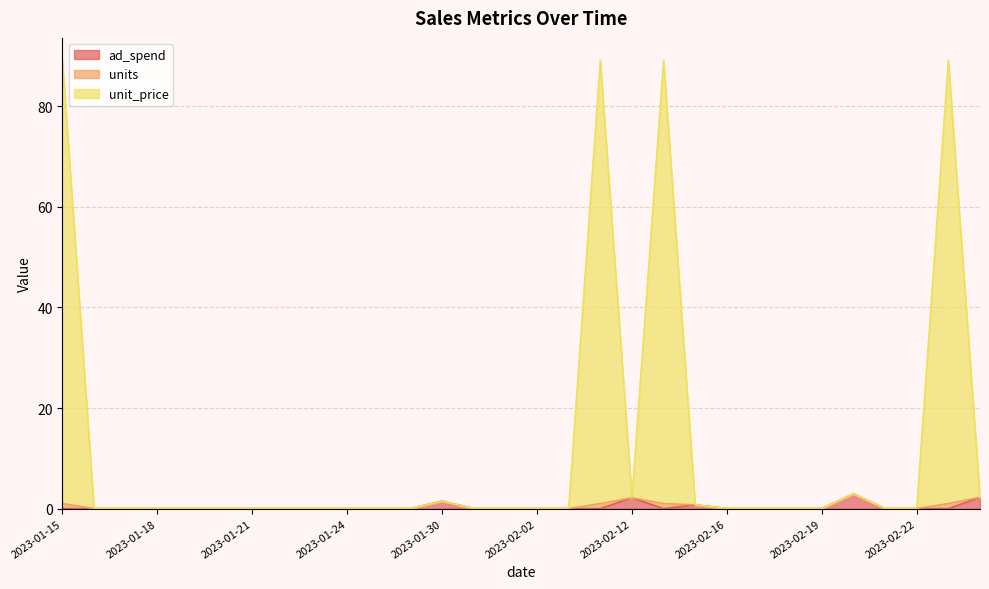

Between 2023-02-06 and 2023-02-22, which series saw the biggest shift?

units